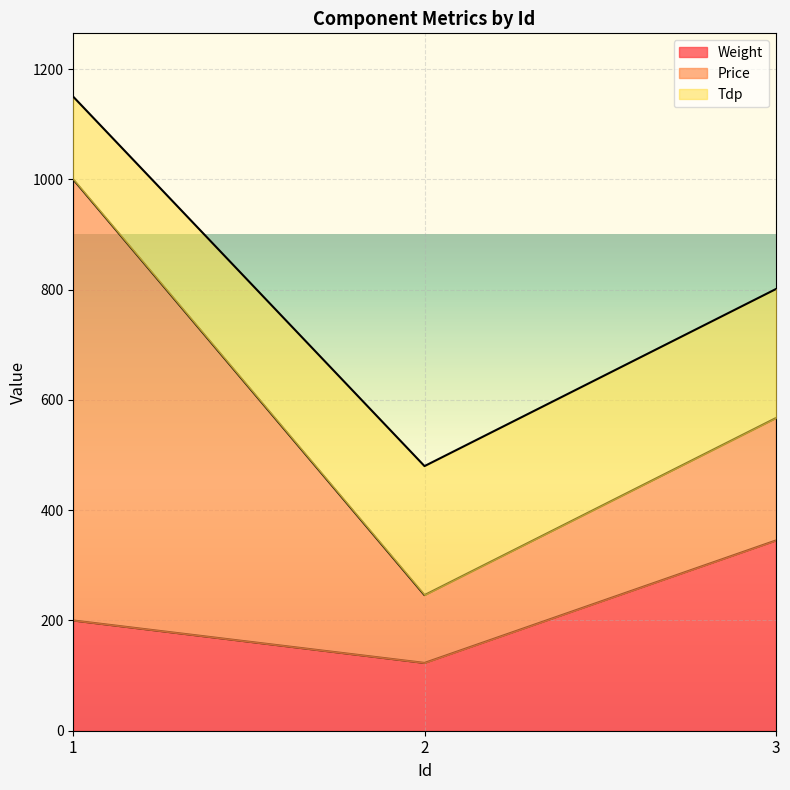

At how many categories does at least one series exceed 397?

1